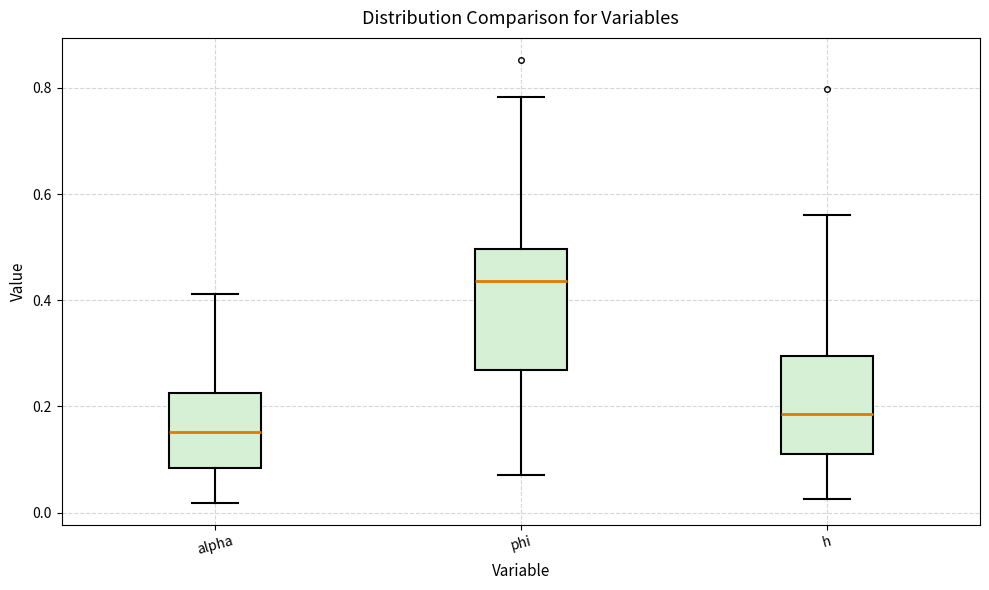

Reading left to right, transcribe this box plot: for each box, give where its median line is, the range the box spans, and where its two whiskers end, as read against the y-axis. The values are not printed on the chart, so give them approximately, as read against the axis.

alpha: median 0.16, box 0.08 to 0.22, whiskers 0.02 to 0.42
phi: median 0.44, box 0.26 to 0.50, whiskers 0.08 to 0.78
h: median 0.18, box 0.12 to 0.30, whiskers 0.02 to 0.56